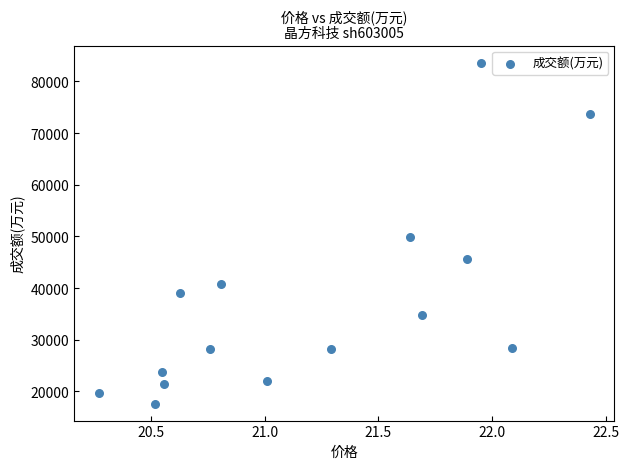

What Y value in the scatter plot is closest to 50656?

49911